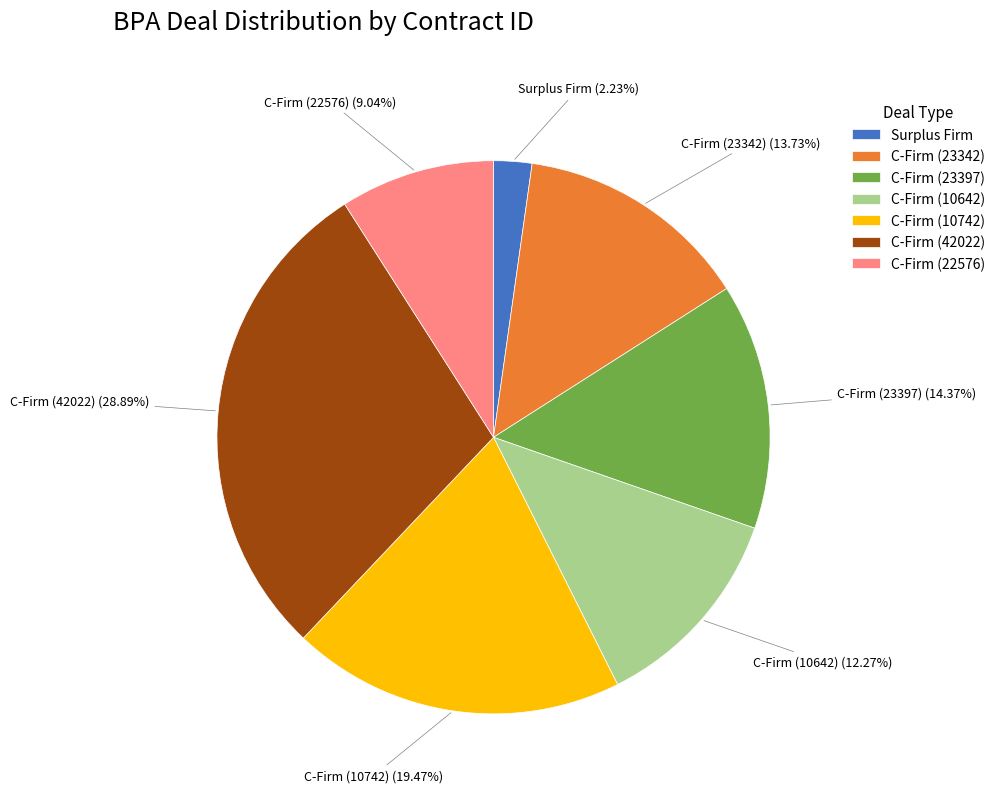

Which slice is the largest?

C-Firm (42022)